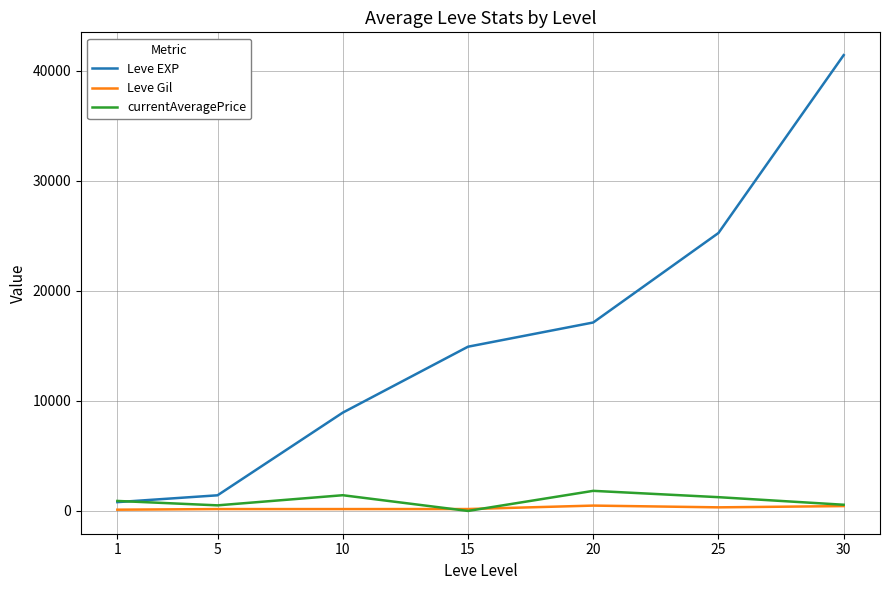

What is the sum of all Leve EXP values?

109850.0